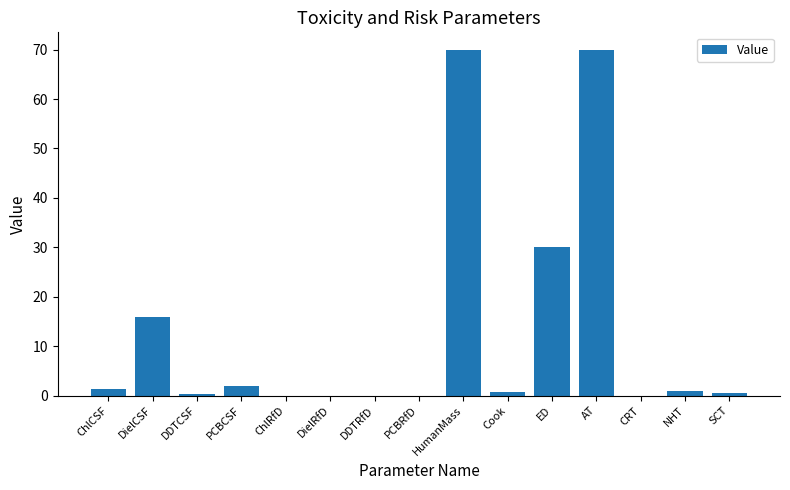

What is the sum of all values?

191.7